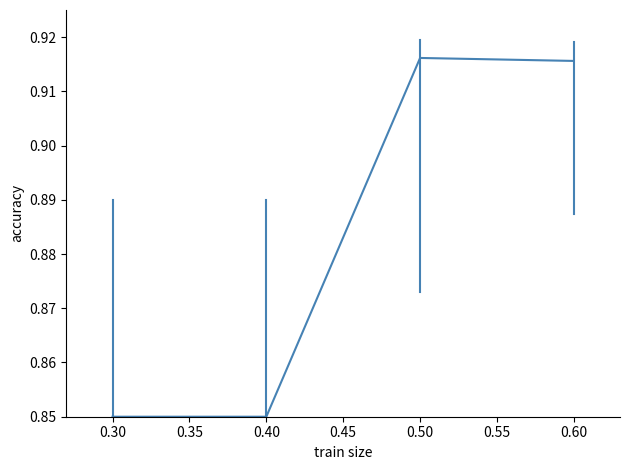

The chart shows a value of 1.5 at 0.40. True or false?

False